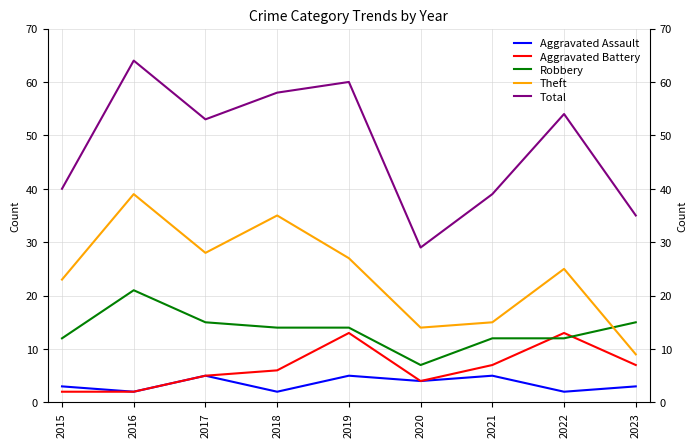

What is the approximate value of Aggravated Battery at 2023, to the nearest 10?

10